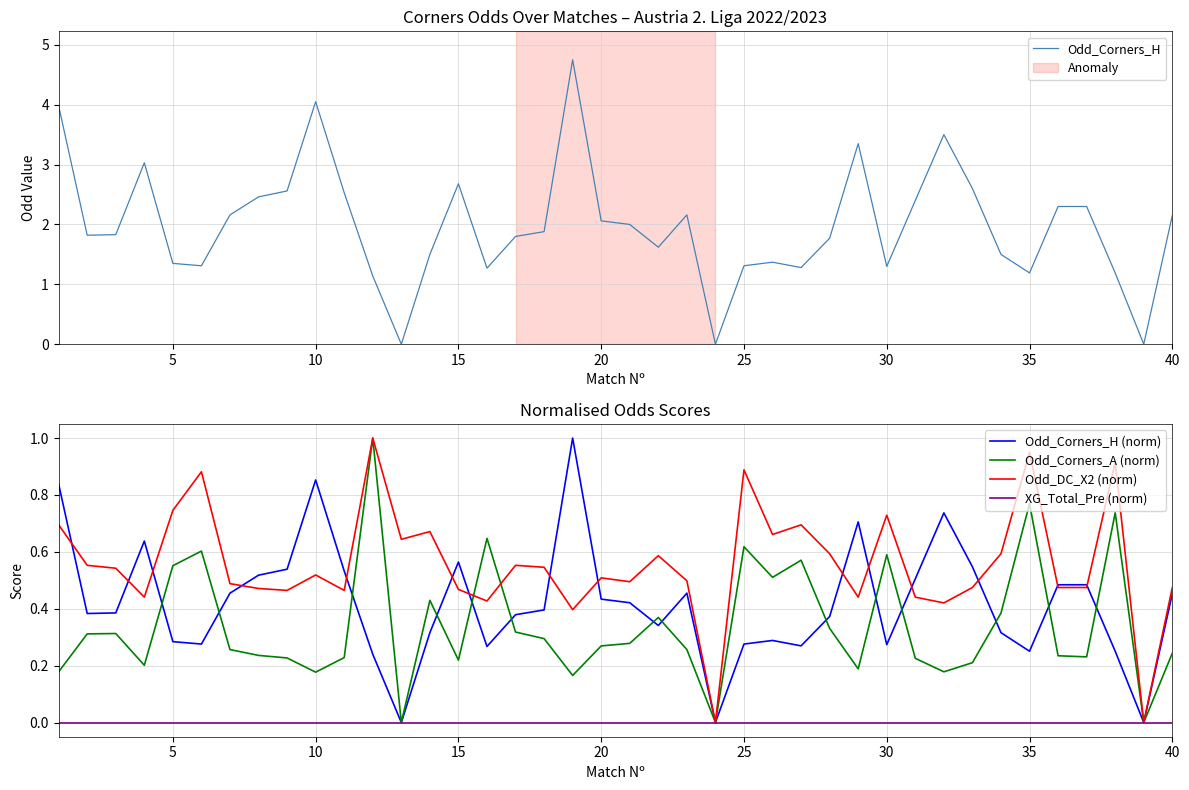

How many lines are shown in the chart?

5